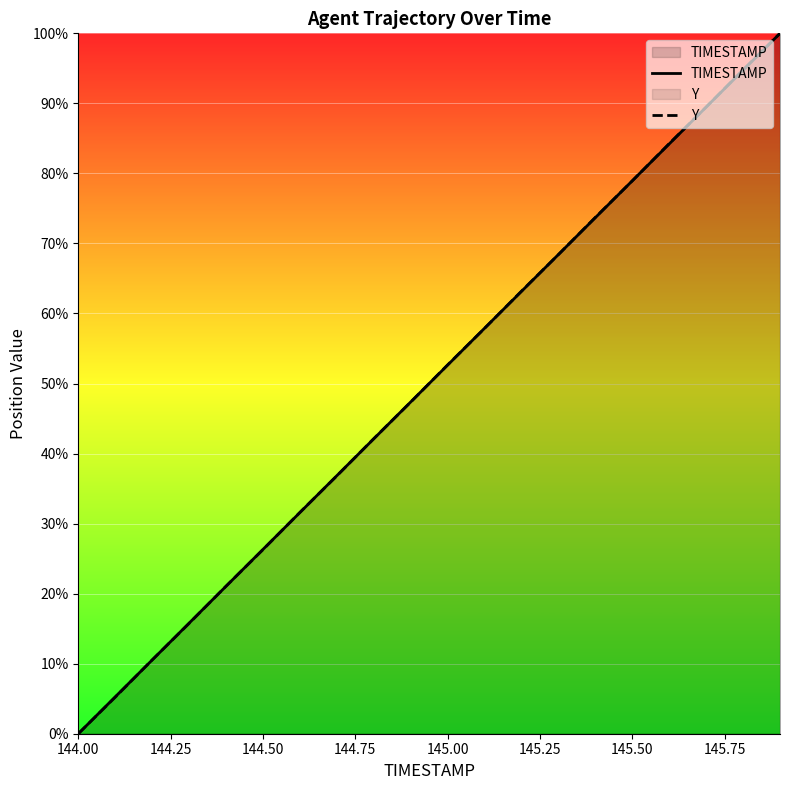

Is it true that TIMESTAMP equals 83.8 at 145.00?

False